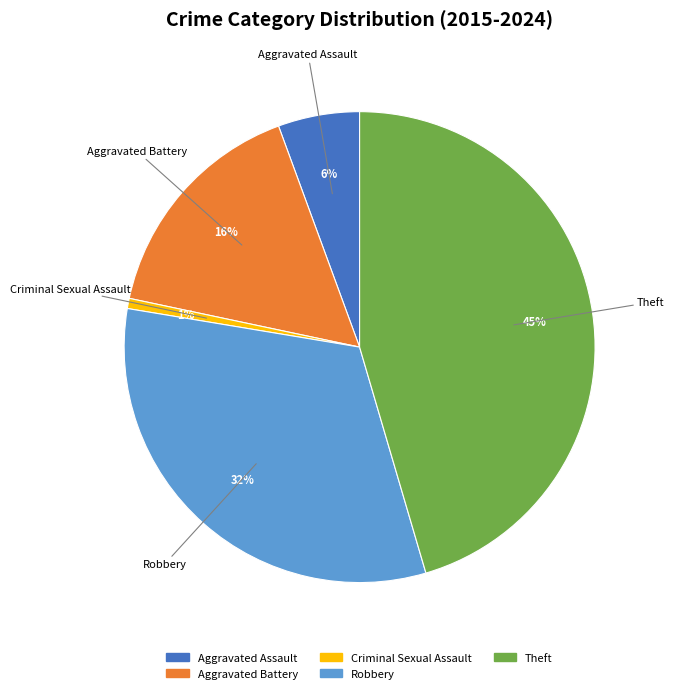

Which has a higher value, Criminal Sexual Assault or Aggravated Battery?

Aggravated Battery